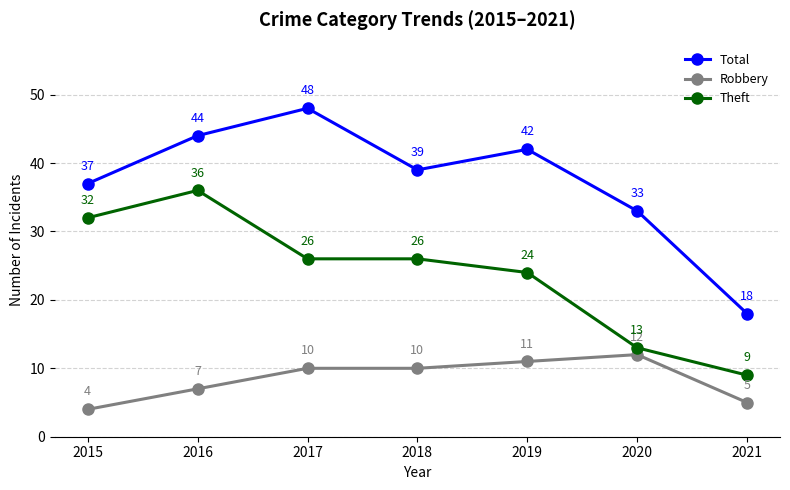

Read the Robbery value at 2019.

11